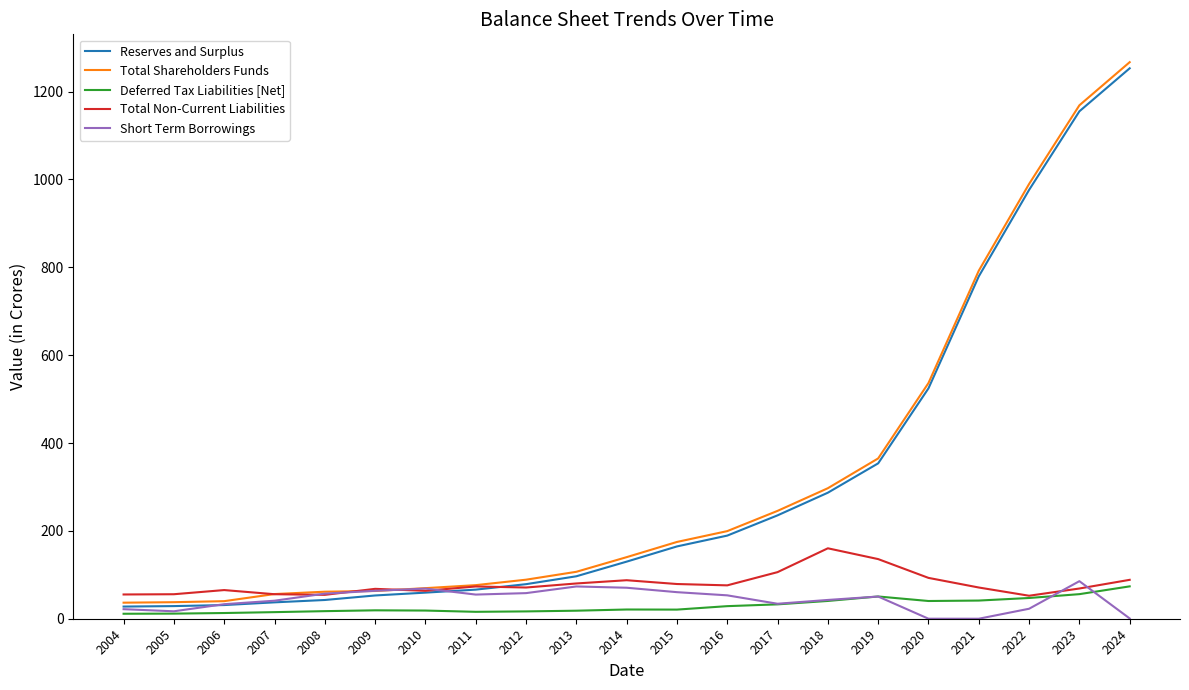

True or false: Short Term Borrowings has a value of 60.5 at 2015.

True